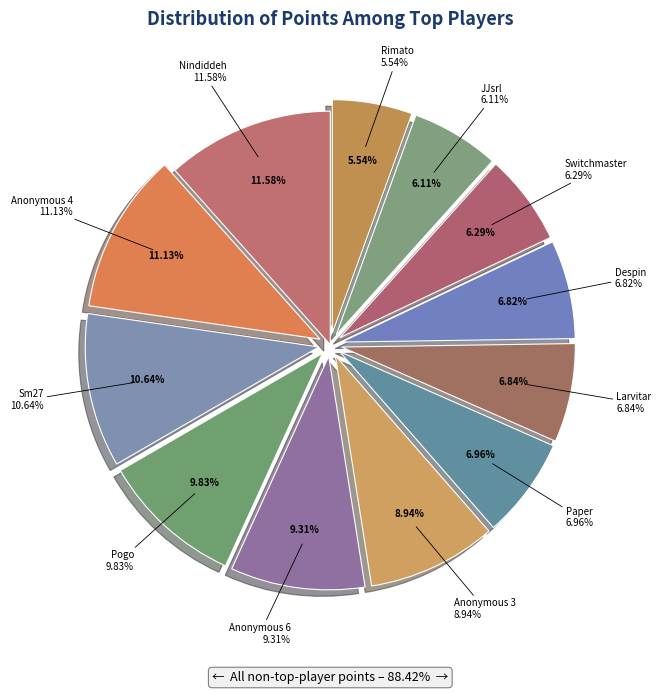

What is the change in value from Anonymous 6 to Paper?

-135